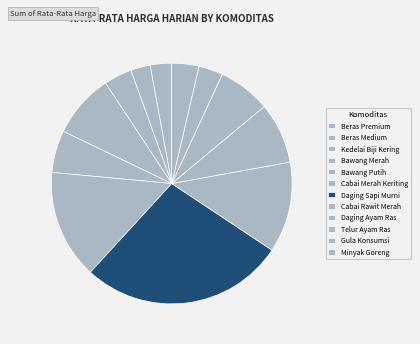

To the nearest percent, what percentage of the pie is Daging Ayam Ras?

8%